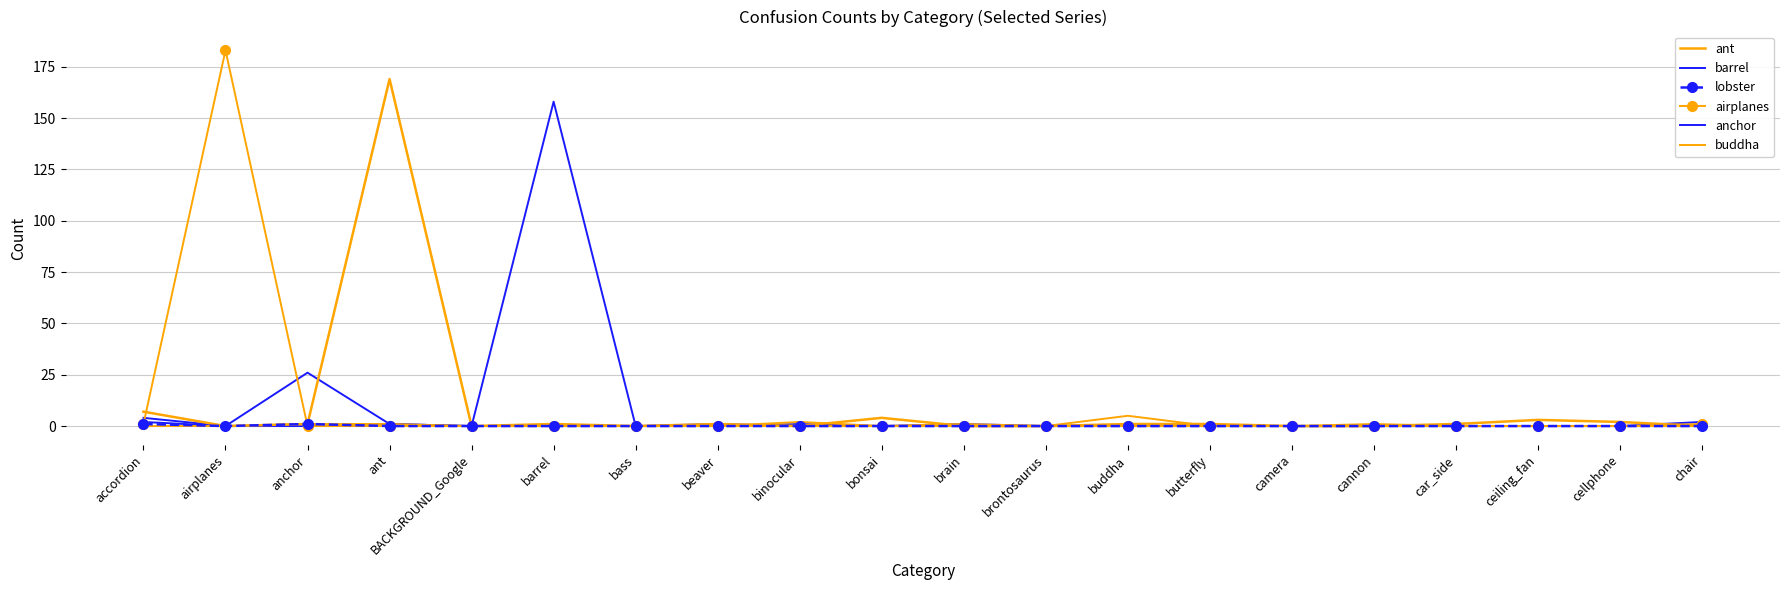

Reading right to left, extract all data points from this chart.

ant: chair=0	cellphone=2	ceiling_fan=3	car_side=1	cannon=0	camera=0	butterfly=1	buddha=1	brontosaurus=0	brain=0	bonsai=4	binocular=0	beaver=1	bass=0	barrel=1	BACKGROUND_Google=0	ant=169	anchor=1	airplanes=0	accordion=7
barrel: chair=2	cellphone=0	ceiling_fan=0	car_side=0	cannon=0	camera=0	butterfly=0	buddha=0	brontosaurus=0	brain=0	bonsai=0	binocular=1	beaver=0	bass=0	barrel=158	BACKGROUND_Google=0	ant=1	anchor=0	airplanes=0	accordion=4
lobster: chair=0	cellphone=0	ceiling_fan=0	car_side=0	cannon=0	camera=0	butterfly=0	buddha=0	brontosaurus=0	brain=0	bonsai=0	binocular=0	beaver=0	bass=0	barrel=0	BACKGROUND_Google=0	ant=0	anchor=1	airplanes=0	accordion=1
airplanes: chair=1	cellphone=0	ceiling_fan=0	car_side=0	cannon=0	camera=0	butterfly=0	buddha=0	brontosaurus=0	brain=0	bonsai=0	binocular=0	beaver=0	bass=0	barrel=0	BACKGROUND_Google=0	ant=0	anchor=0	airplanes=183	accordion=1
anchor: chair=0	cellphone=0	ceiling_fan=0	car_side=0	cannon=0	camera=0	butterfly=0	buddha=0	brontosaurus=0	brain=1	bonsai=0	binocular=0	beaver=1	bass=0	barrel=0	BACKGROUND_Google=0	ant=1	anchor=26	airplanes=0	accordion=2
buddha: chair=0	cellphone=0	ceiling_fan=0	car_side=0	cannon=1	camera=0	butterfly=0	buddha=5	brontosaurus=0	brain=1	bonsai=0	binocular=2	beaver=0	bass=0	barrel=0	BACKGROUND_Google=0	ant=1	anchor=1	airplanes=0	accordion=0